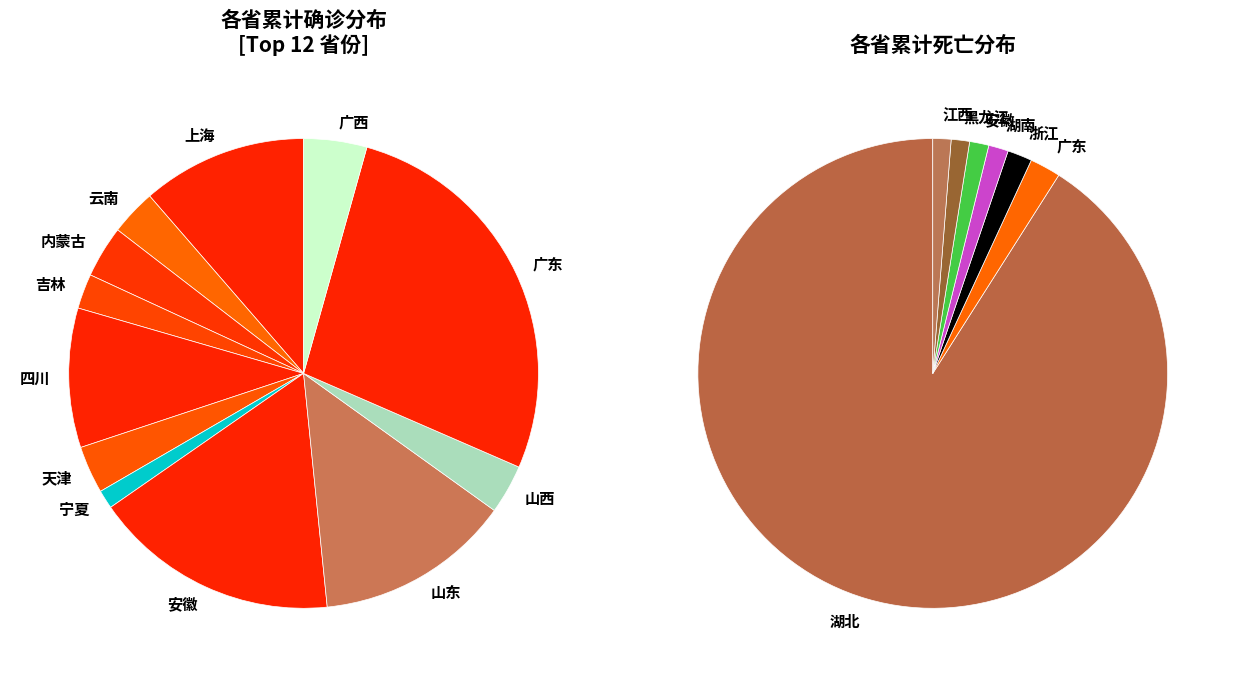

Do 安徽 and 广西 together represent more than half of the pie?

No